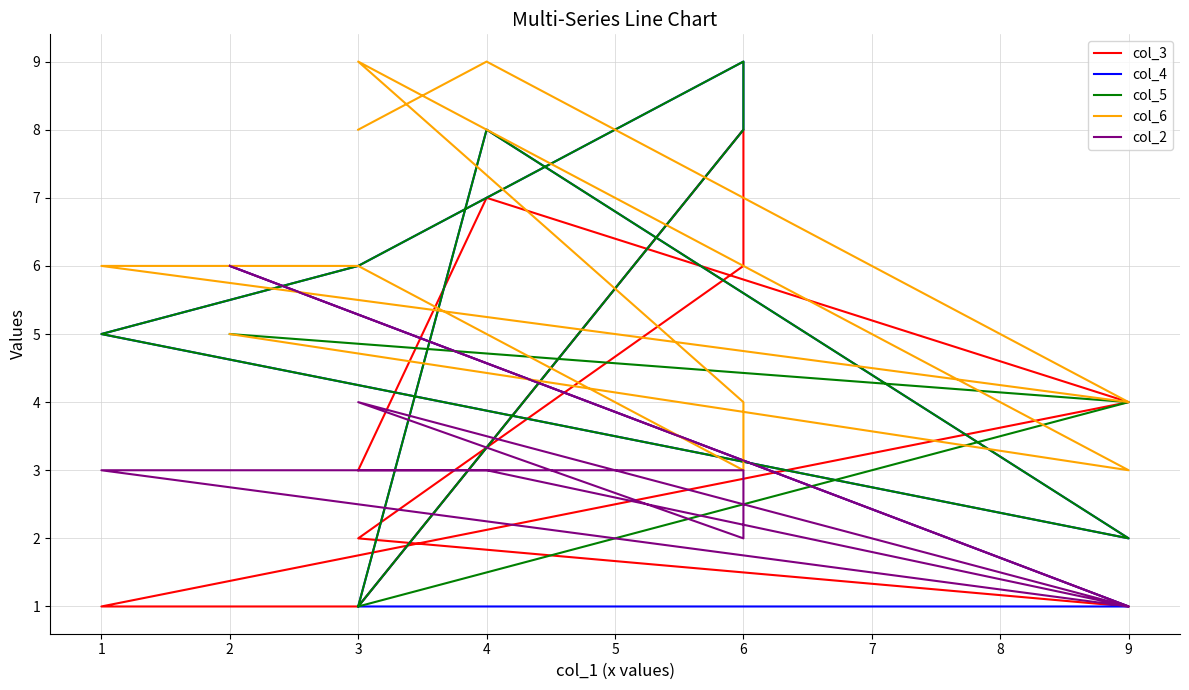

How many interior local peaks does the col_3 series have?

2